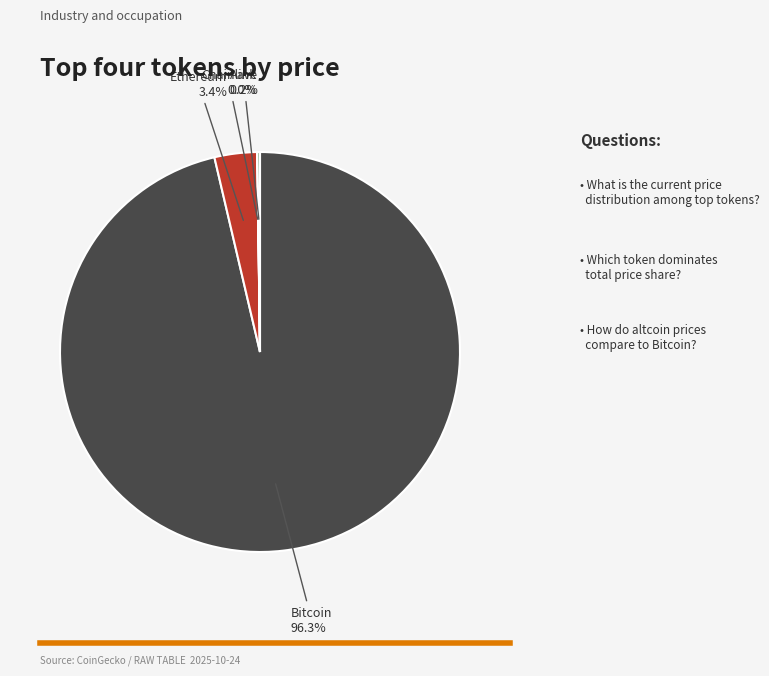

Is there a majority slice in this chart?

Yes